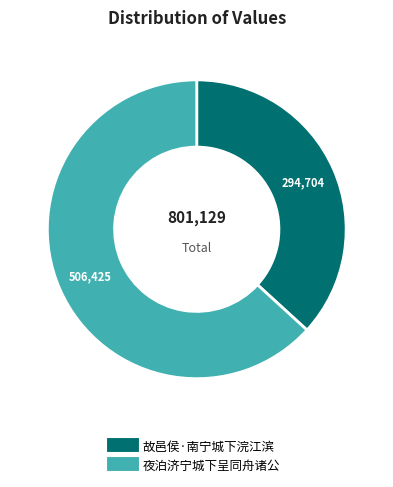

Rank the categories by value from highest to lowest.

夜泊济宁城下呈同舟诸公, 故邑侯·南宁城下浣江滨